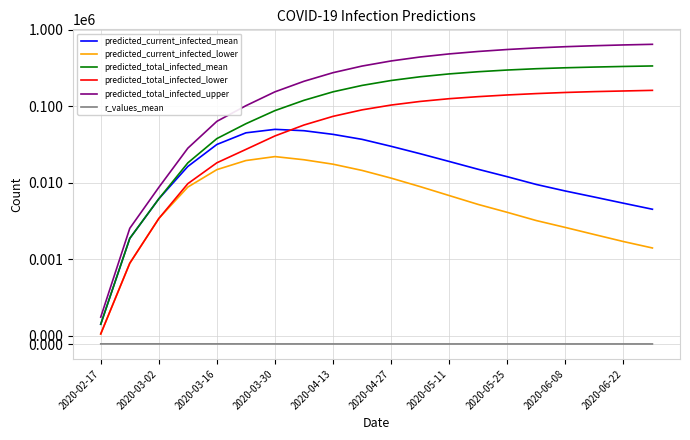

True or false: predicted_current_infected_mean and predicted_current_infected_lower intersect in this chart.

False